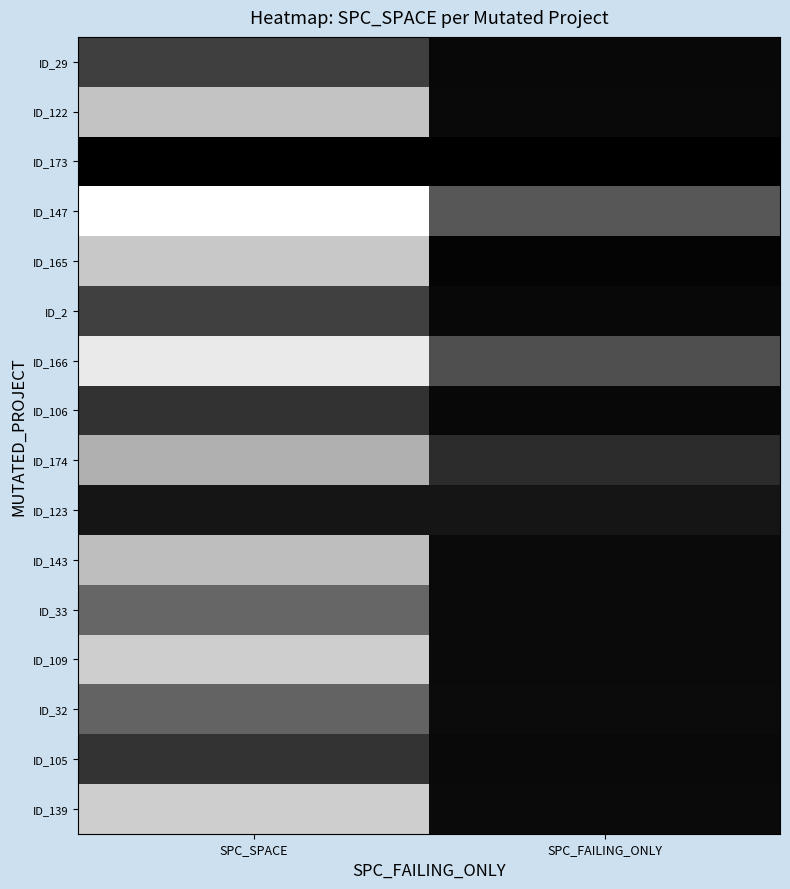

Between SPC_SPACE and SPC_FAILING_ONLY, which is larger?

SPC_SPACE